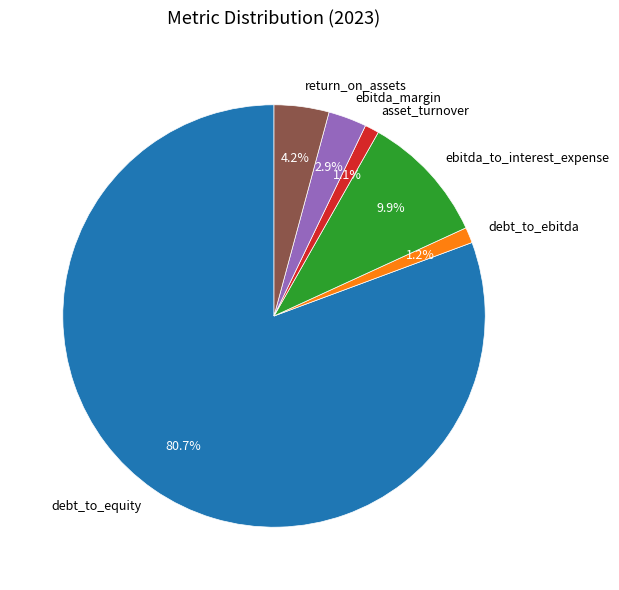

Is there any slice that represents more than half of the pie?

Yes